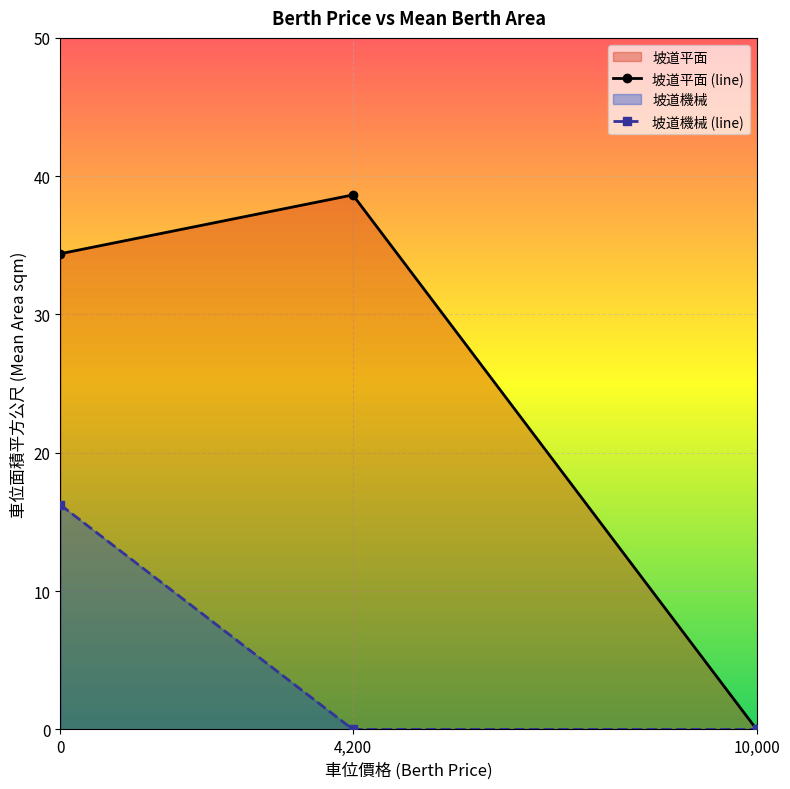

What is the label of the 2nd point from the left?

4,200